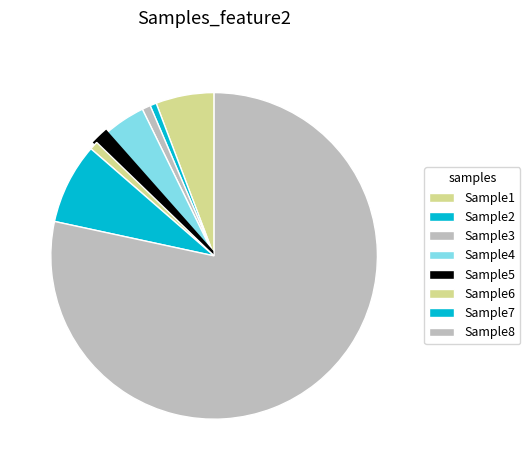

True or false: Sample1 accounts for 6% of the total.

True